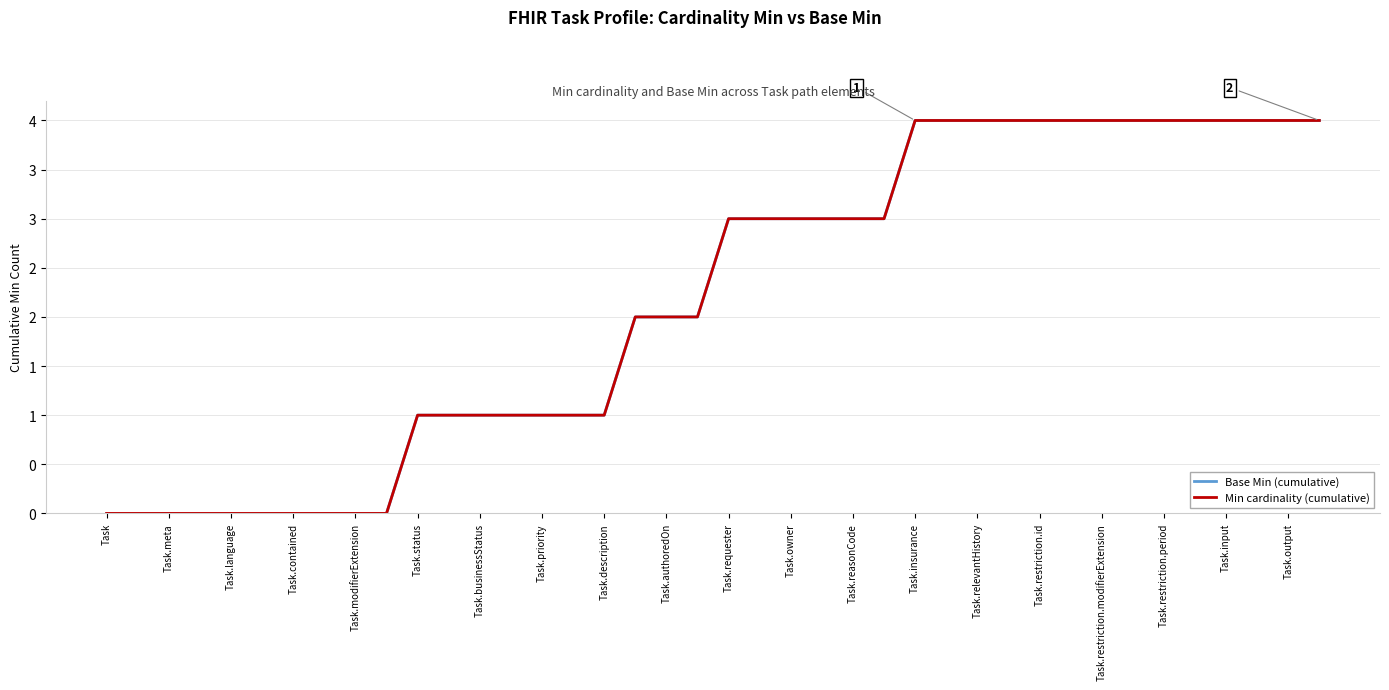

Reading left to right, list all the values displayed in this chart.

Base Min (cumulative): 0	0	0	0	0	0	0	0	0	0	1	1	1	1	1	1	1	2	2	2	3	3	3	3	3	3	4	4	4	4	4	4	4	4	4	4	4	4	4	4
Min cardinality (cumulative): 0	0	0	0	0	0	0	0	0	0	1	1	1	1	1	1	1	2	2	2	3	3	3	3	3	3	4	4	4	4	4	4	4	4	4	4	4	4	4	4